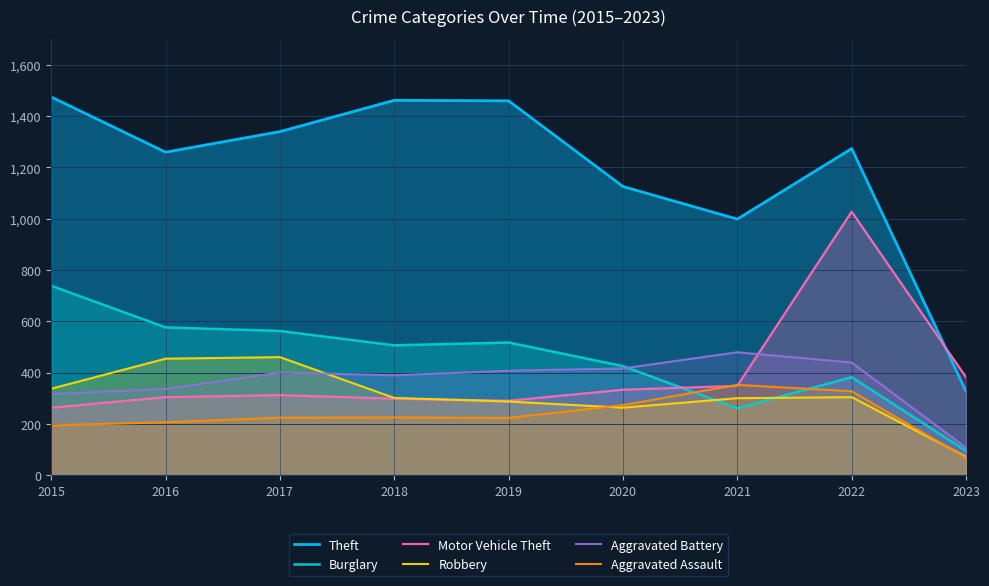

At 2021, list the series in order from smallest to largest.

Burglary, Robbery, Motor Vehicle Theft, Aggravated Assault, Aggravated Battery, Theft